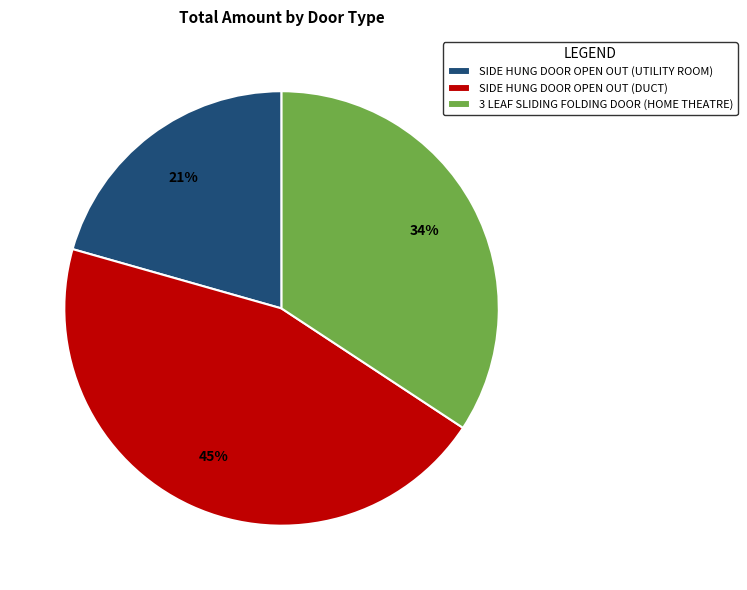

To the nearest percent, what portion does 3 LEAF SLIDING FOLDING DOOR (HOME THEATRE) represent?

34%